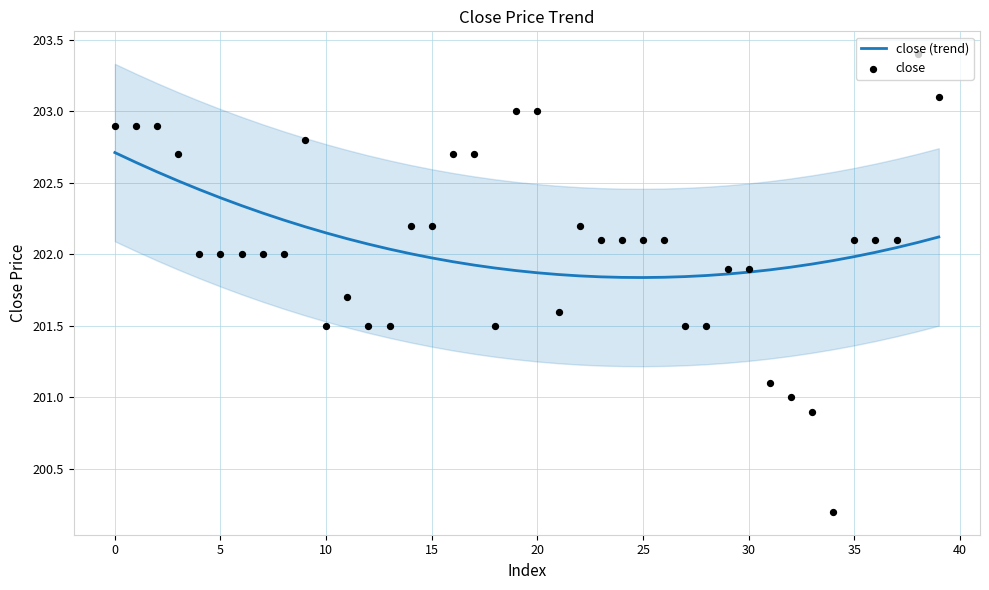

Is the value of close at 19 greater than the value of close (trend) at 27?

Yes